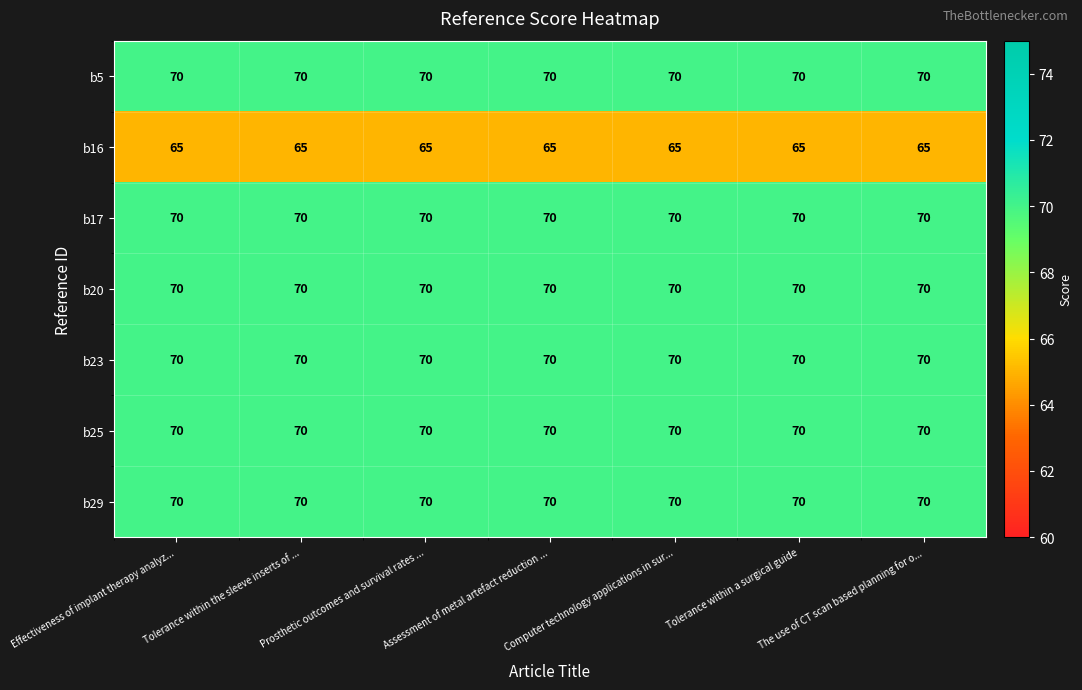

What is the difference between the highest and lowest values at The use of CT scan based planning for o...?

5